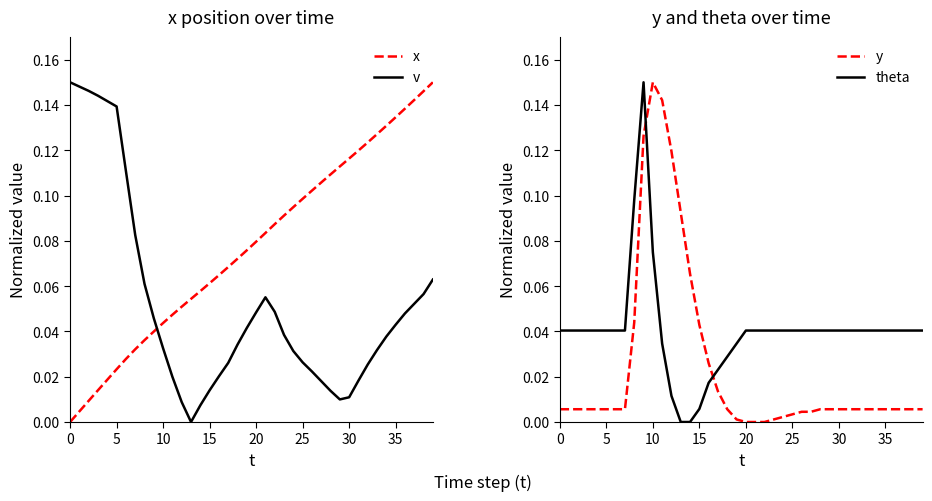

Is it true that v equals 0.0 at 34?

False